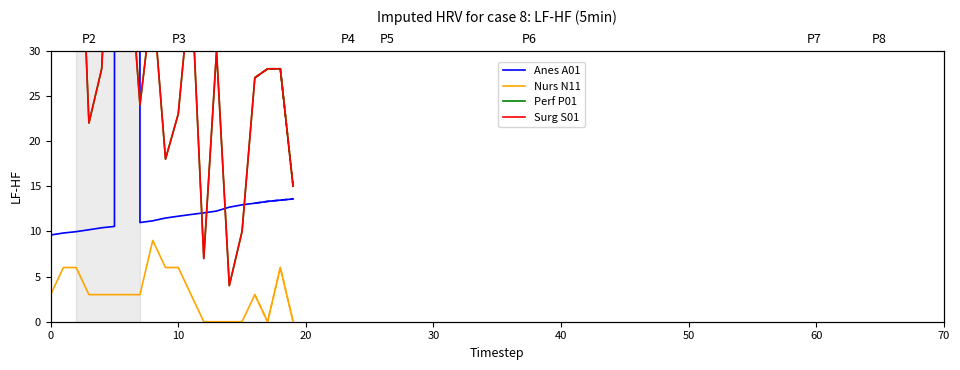

Is it true that Nurs N11 equals 3.0 at 16?

True